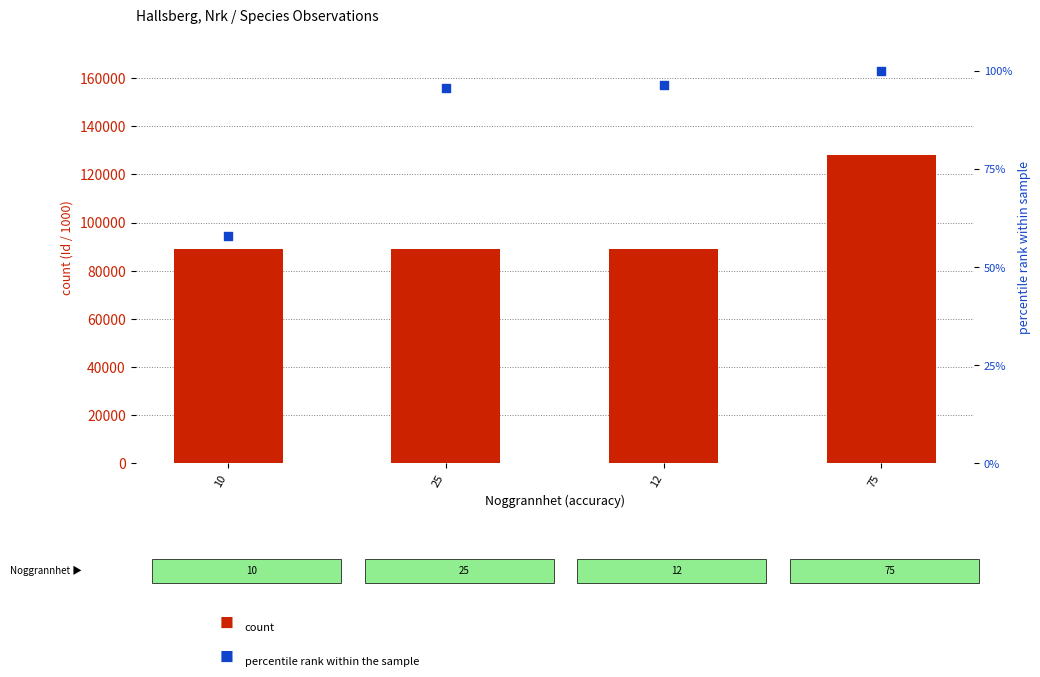

Which series reaches the minimum Y coordinate?

percentile rank (Taxonsorteringsordning)